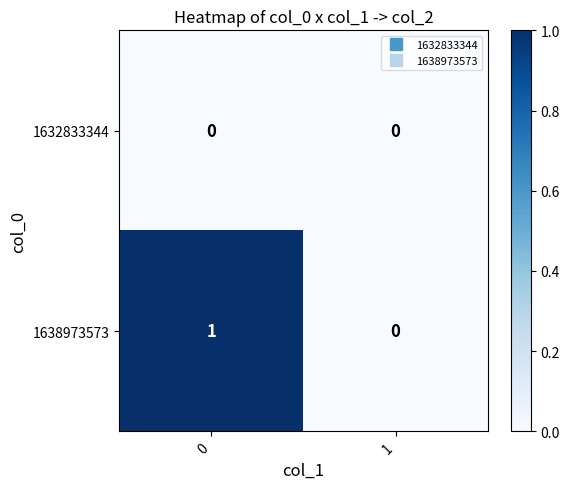

Reading left to right, what are all the values shown in this chart?

1632833344: 0	0
1638973573: 1	0